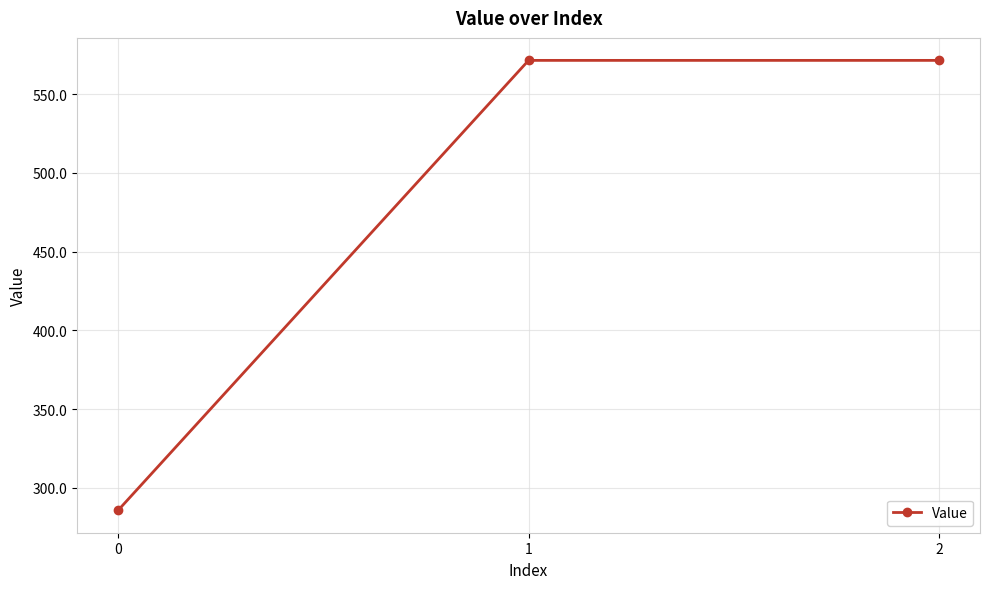

What is the minimum value shown in the chart?

285.7